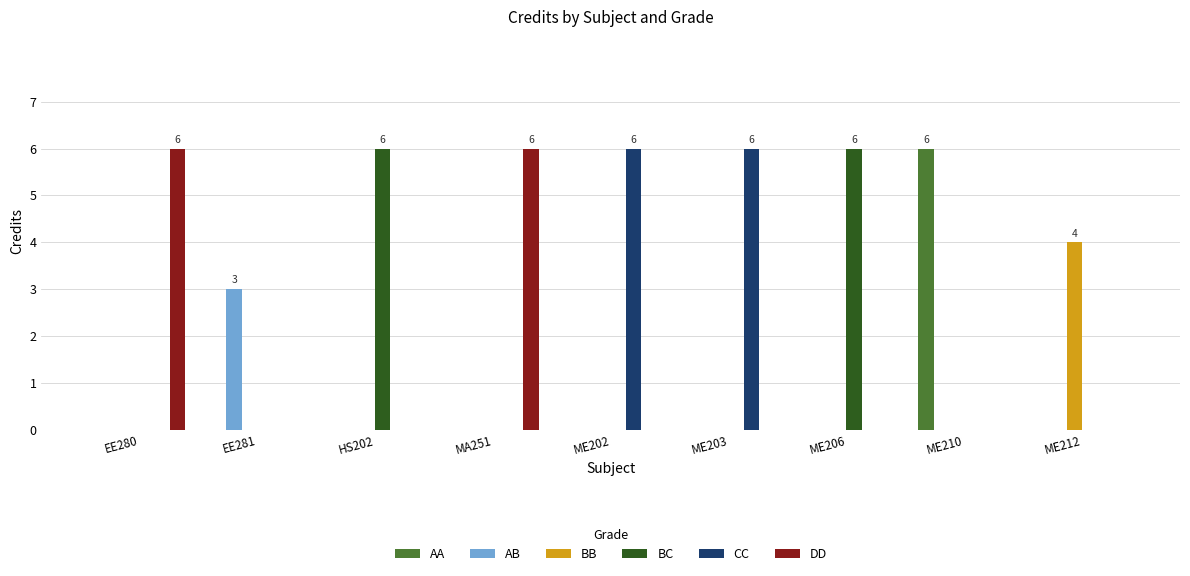

What is the sum of the BB values at ME212 and HS202?

4